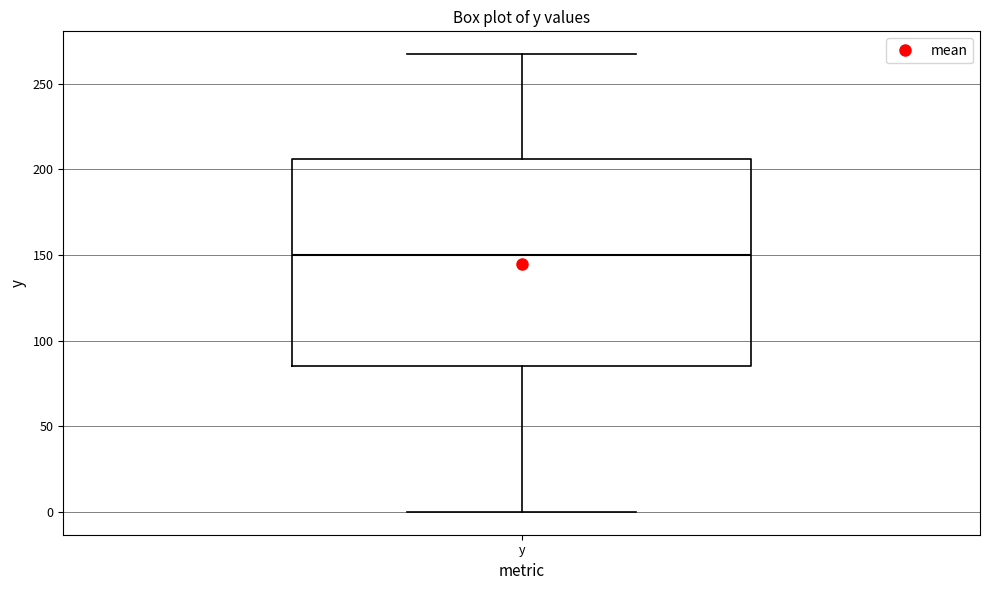

Where does the median line of the box for y sit on the y-axis? The values are not printed on the chart, so give them approximately, as read against the axis.

150